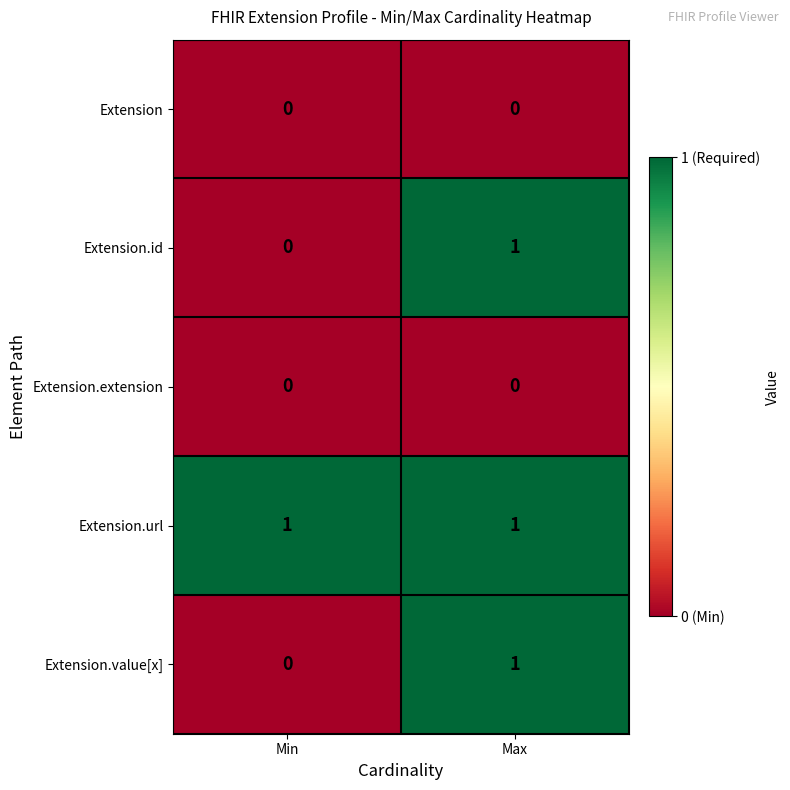

True or false: Extension.id has a value of 0 at Max.

False